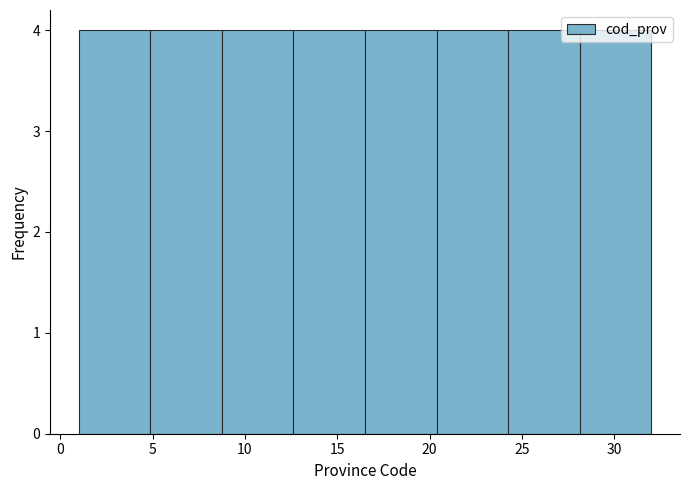

Reading left to right, list every bar in this chart as the range it spans on the x-axis followed by its height. Neither the bar edges nor the heights are printed on the chart, so give them approximately, as read against the axes.

1.0 to 5.0: 4
5.0 to 9.0: 4
9.0 to 12.5: 4
12.5 to 16.5: 4
16.5 to 20.5: 4
20.5 to 24.5: 4
24.5 to 28.0: 4
28.0 to 32.0: 4